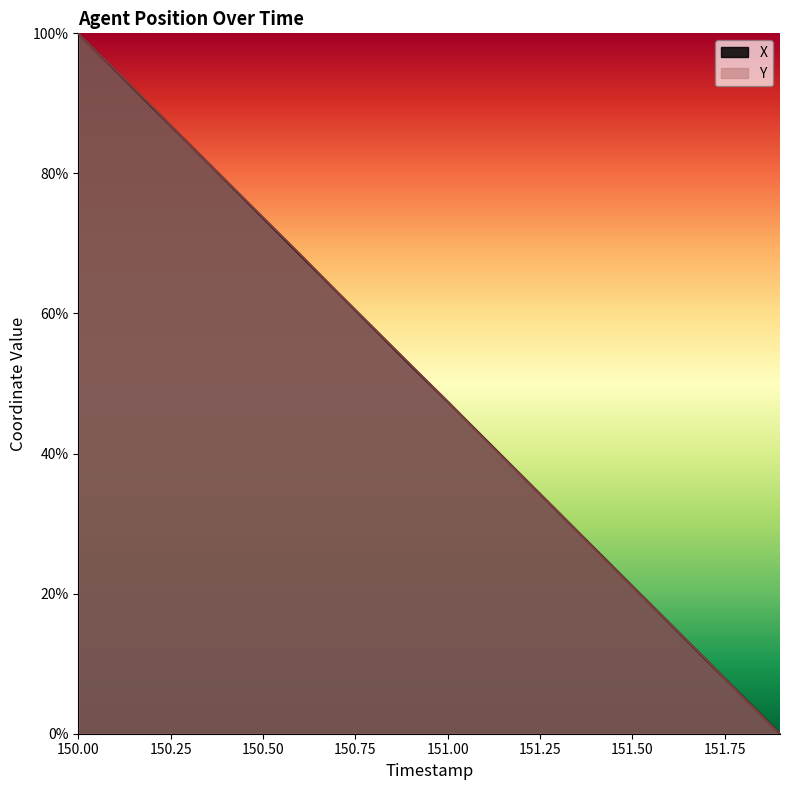

How many values in the X series exceed 52?

10